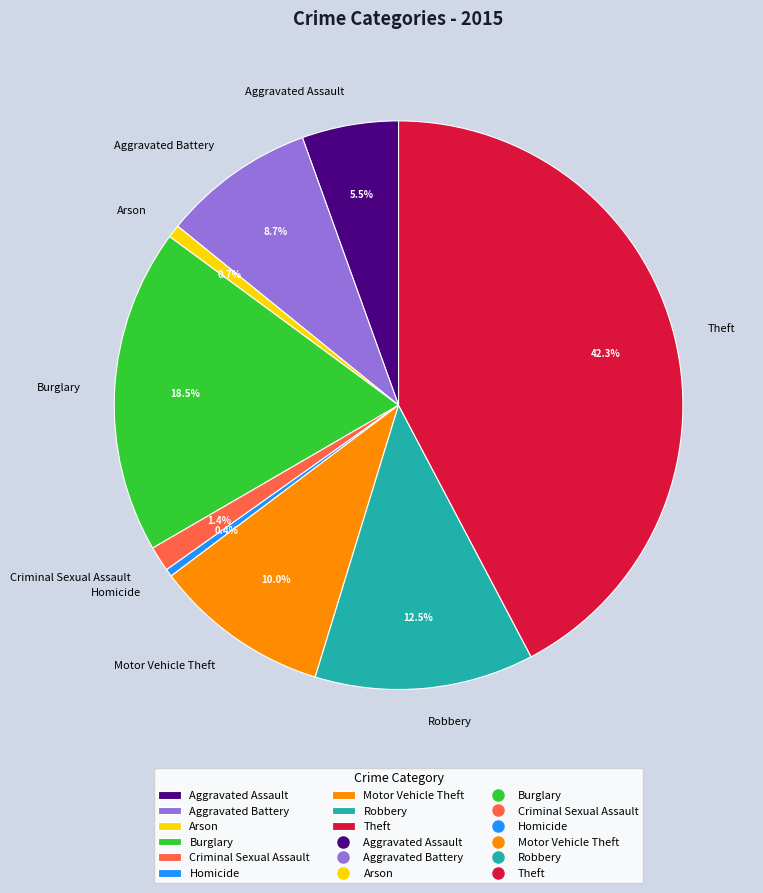

Which has a higher value, Aggravated Assault or Motor Vehicle Theft?

Motor Vehicle Theft